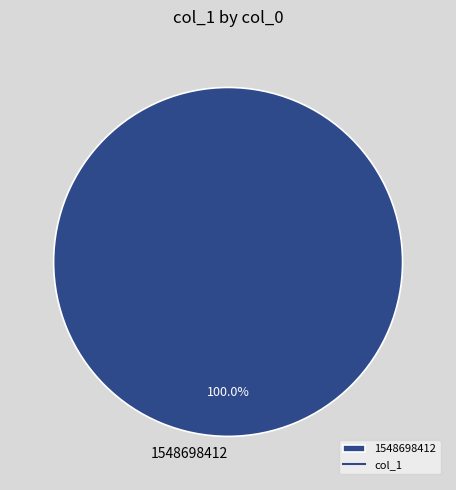

Is 1548698412 the majority of the pie?

Yes